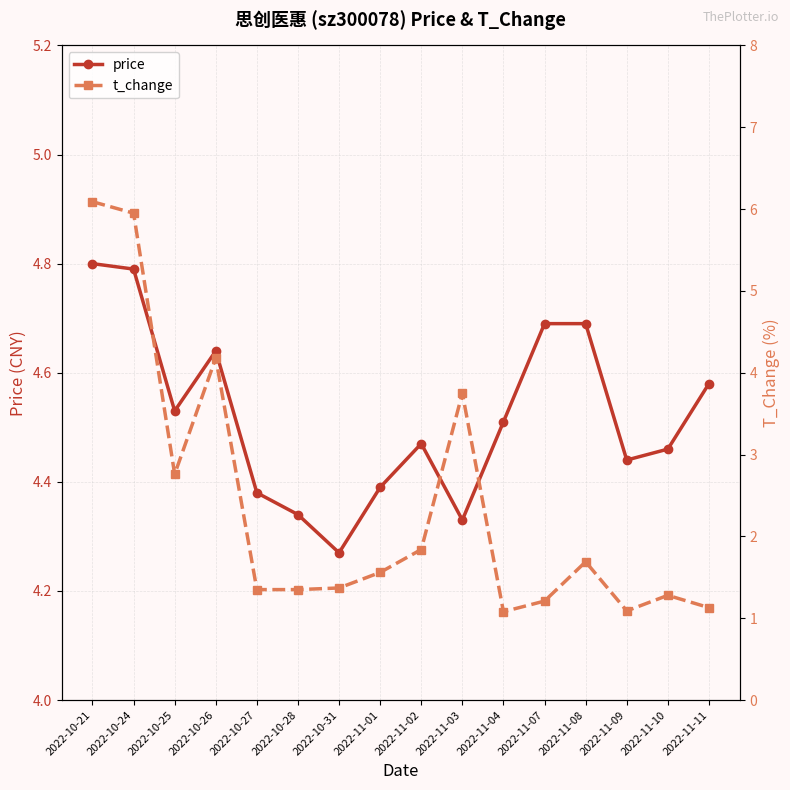

The price series shows 7.9 at 2022-11-08. True or false?

False